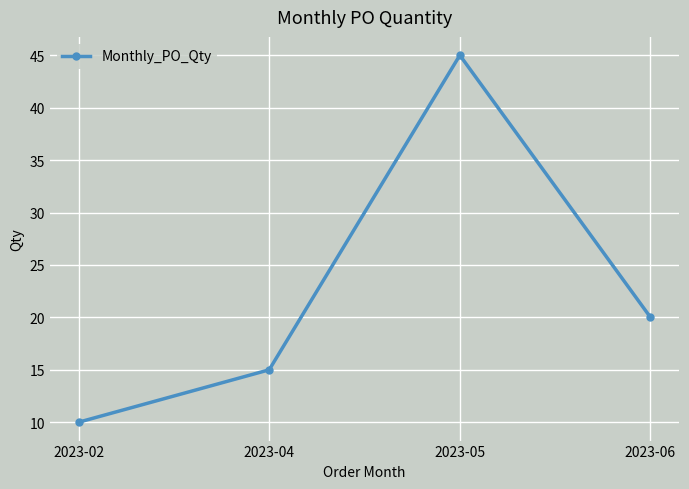

The chart shows a value of 7 at 2023-06. True or false?

False